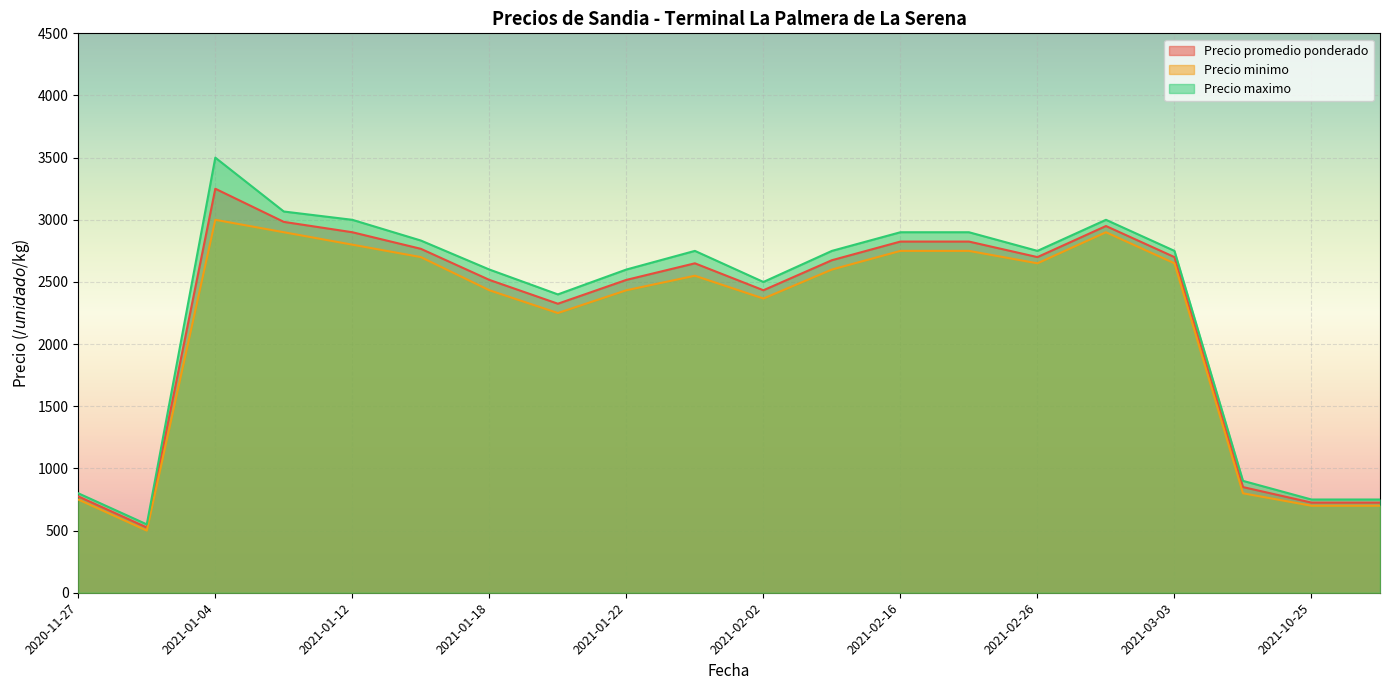

What is the label of the 21st point from the right?

2020-11-27